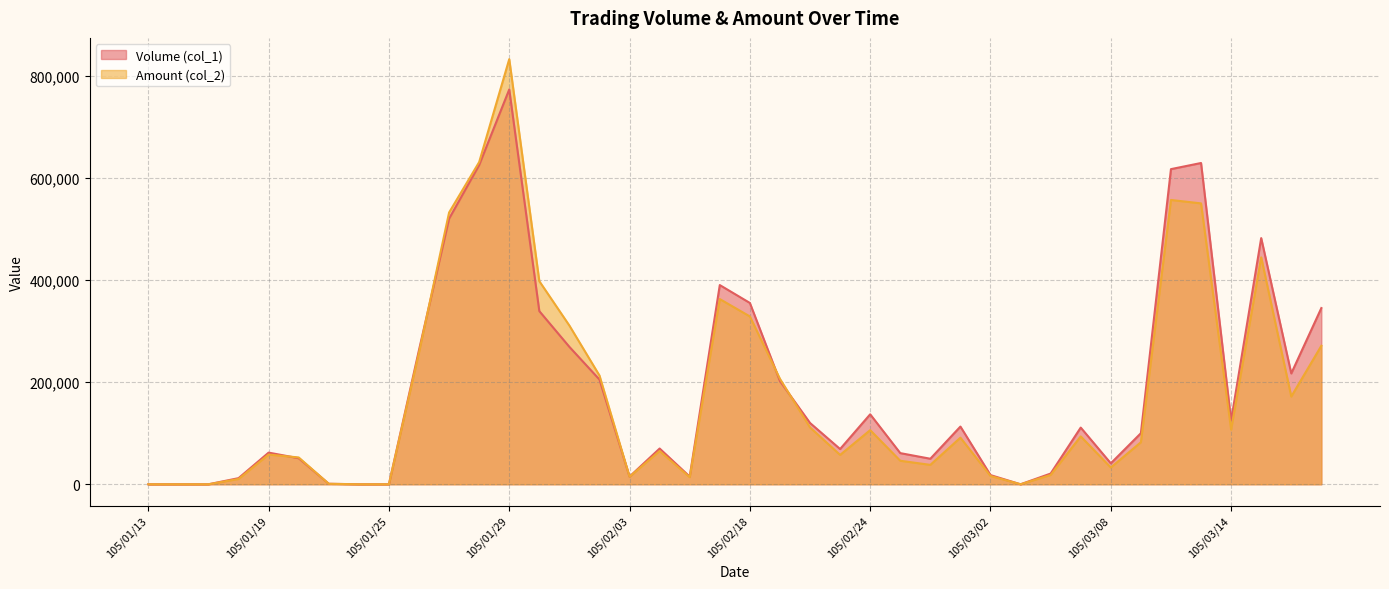

What is the difference between the second highest and second lowest values in the Amount (col_2) series?

630800